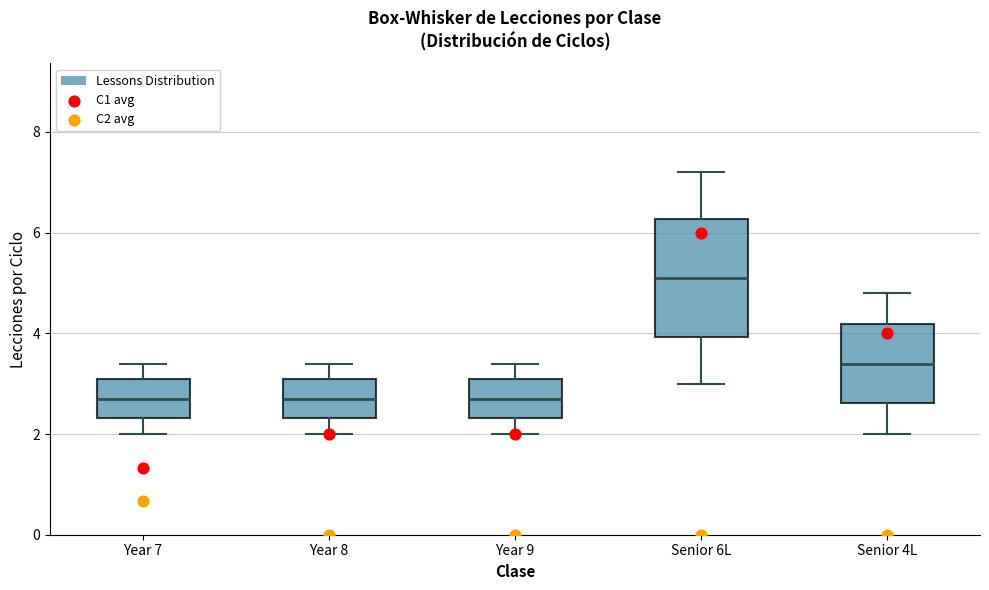

Which box is the tallest, from its lower edge to its upper edge?

Senior 6L